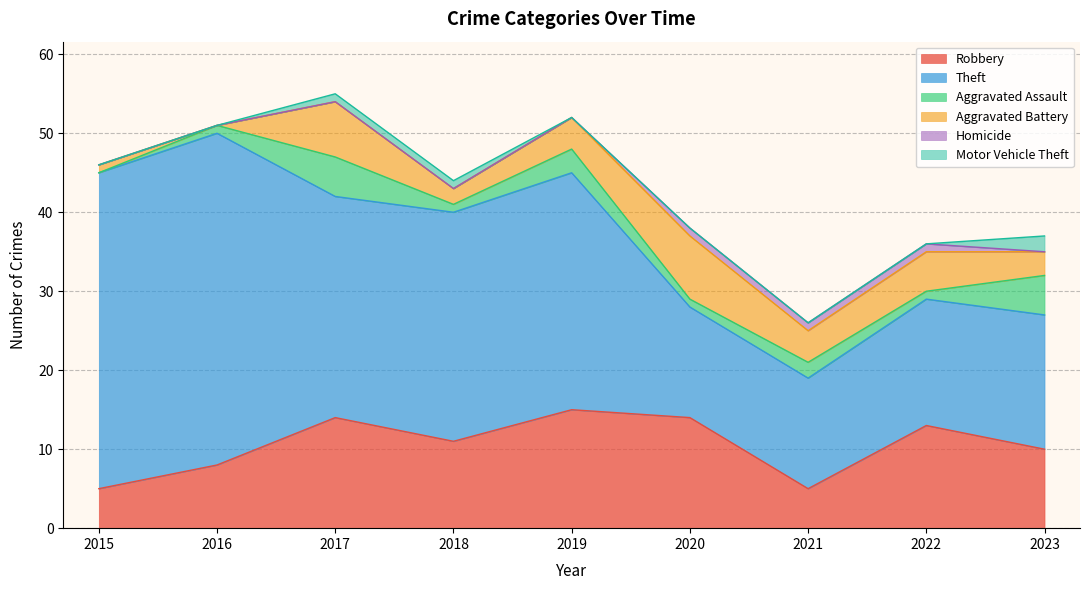

True or false: Robbery and Aggravated Battery intersect in this chart.

False